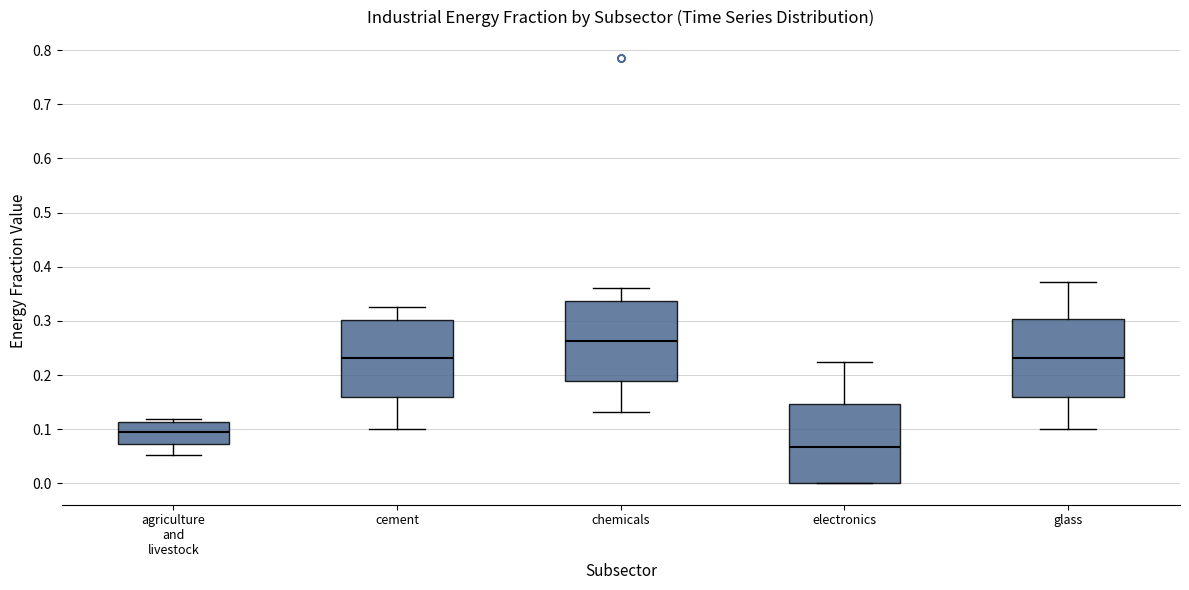

Where does the median line of the box for glass sit on the y-axis? The values are not printed on the chart, so give them approximately, as read against the axis.

0.23